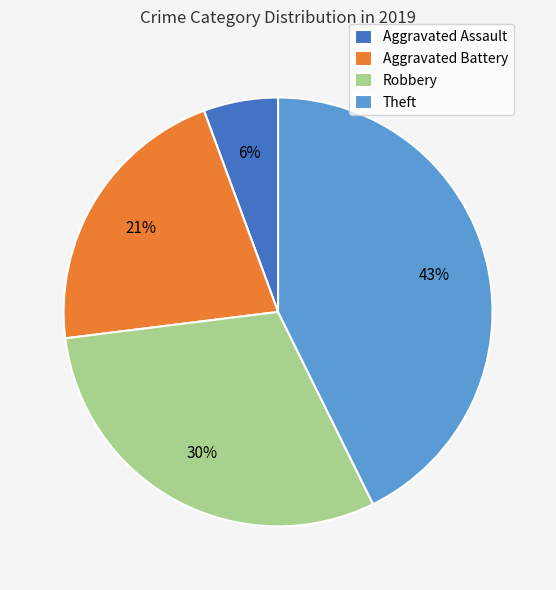

Which has a higher value, Theft or Robbery?

Theft